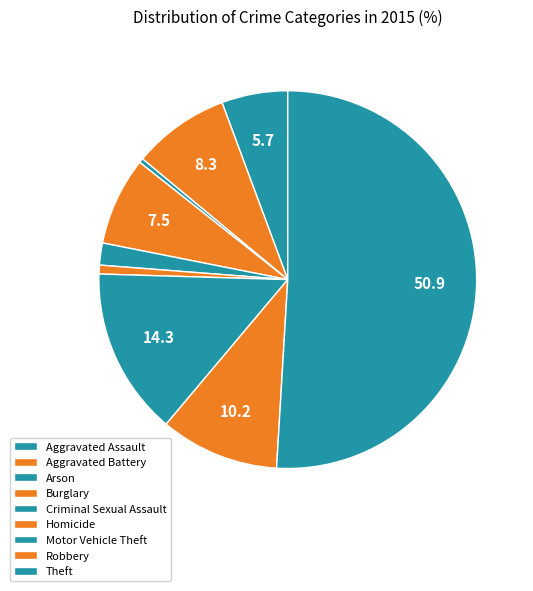

How many slices are in this pie chart?

9